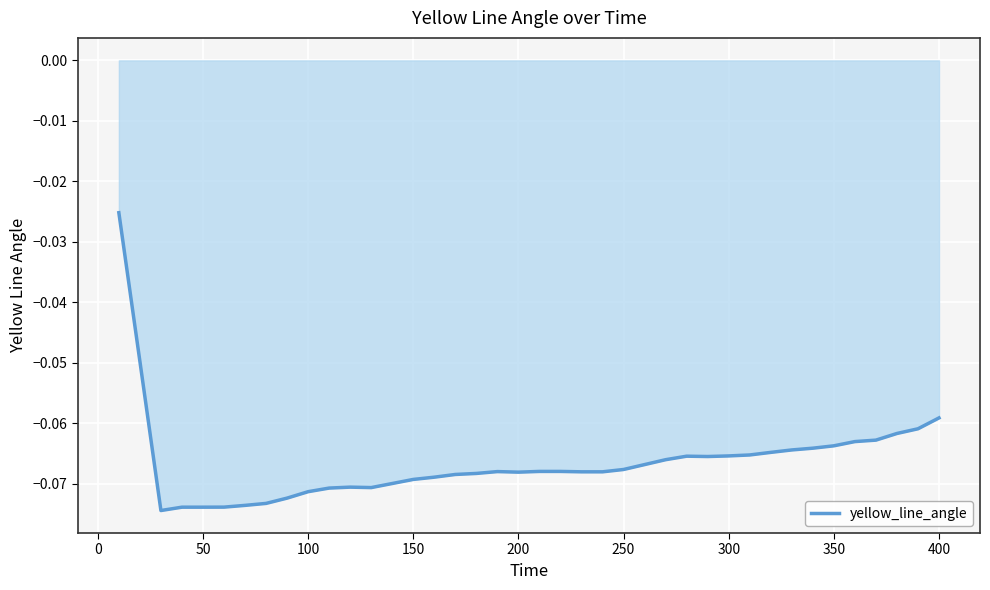

Does the chart have visible grid lines?

Yes